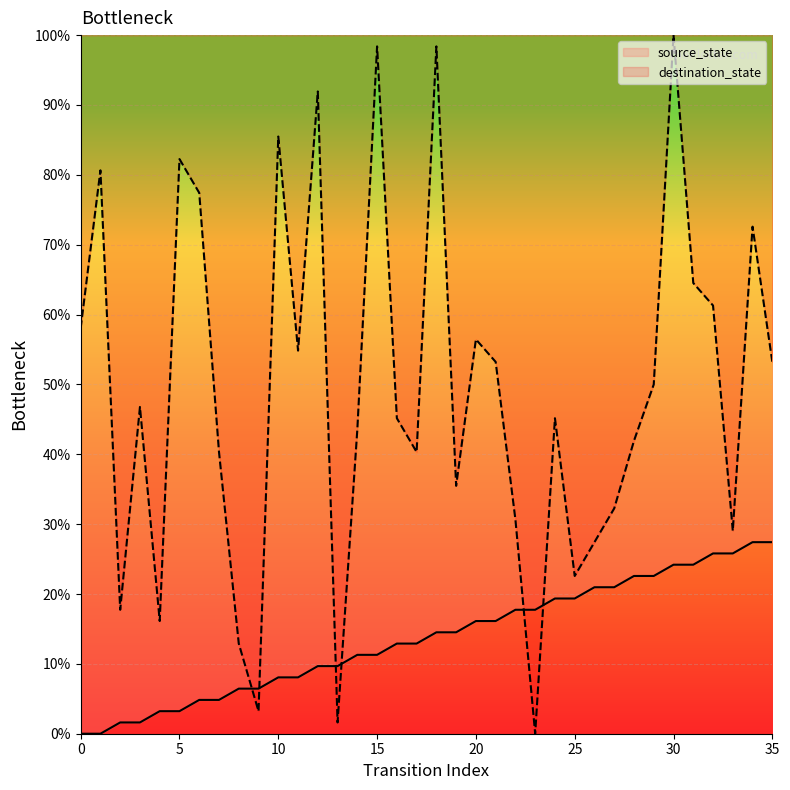

Reading left to right, extract all data points from this chart.

source_state: 0.0	0.0	1.6	1.6	3.2	3.2	4.8	4.8	6.5	6.5	8.1	8.1	9.7	9.7	11.3	11.3	12.9	12.9	14.5	14.5	16.1	16.1	17.7	17.7	19.4	19.4	21.0	21.0	22.6	22.6	24.2	24.2	25.8	25.8	27.4	27.4
destination_state: 58.1	80.6	17.7	46.8	16.1	82.3	77.4	40.3	12.9	3.2	85.5	54.8	91.9	1.6	43.5	98.4	45.2	40.3	98.4	35.5	56.5	53.2	30.6	0.0	45.2	22.6	27.4	32.3	41.9	50.0	100.0	64.5	61.3	29.0	72.6	53.2